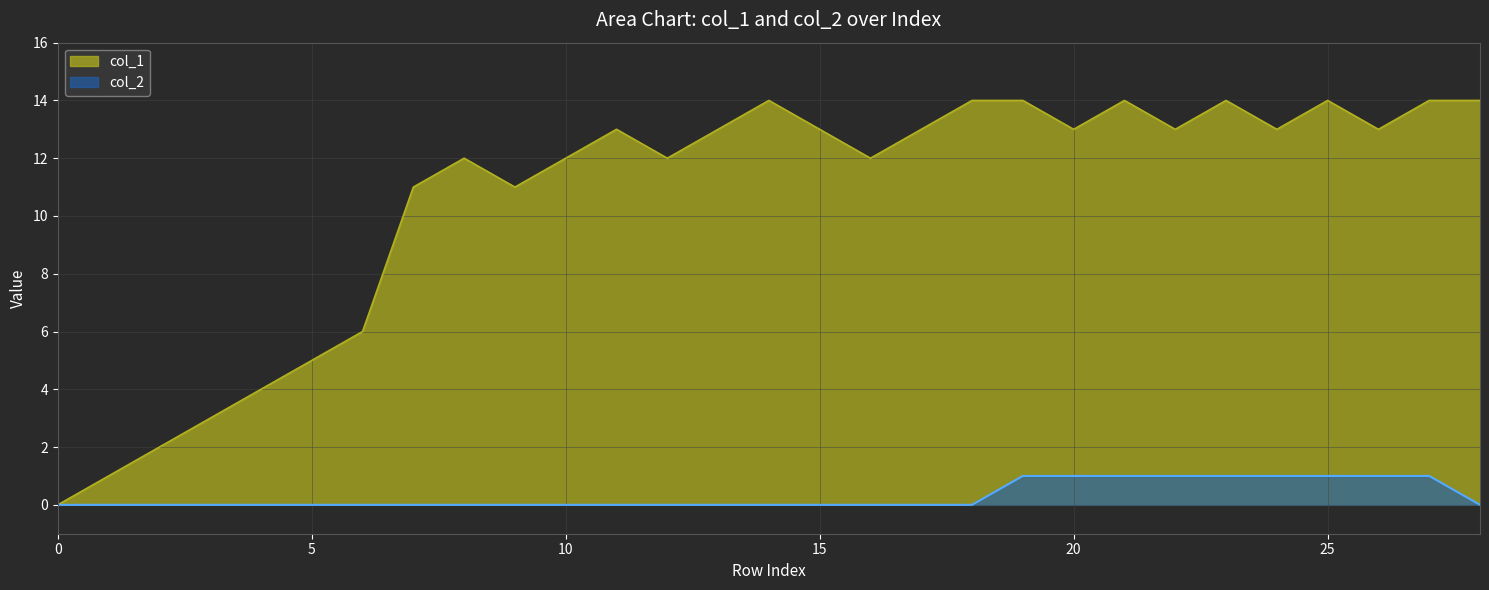

Does the chart display data point markers on the line(s)?

No